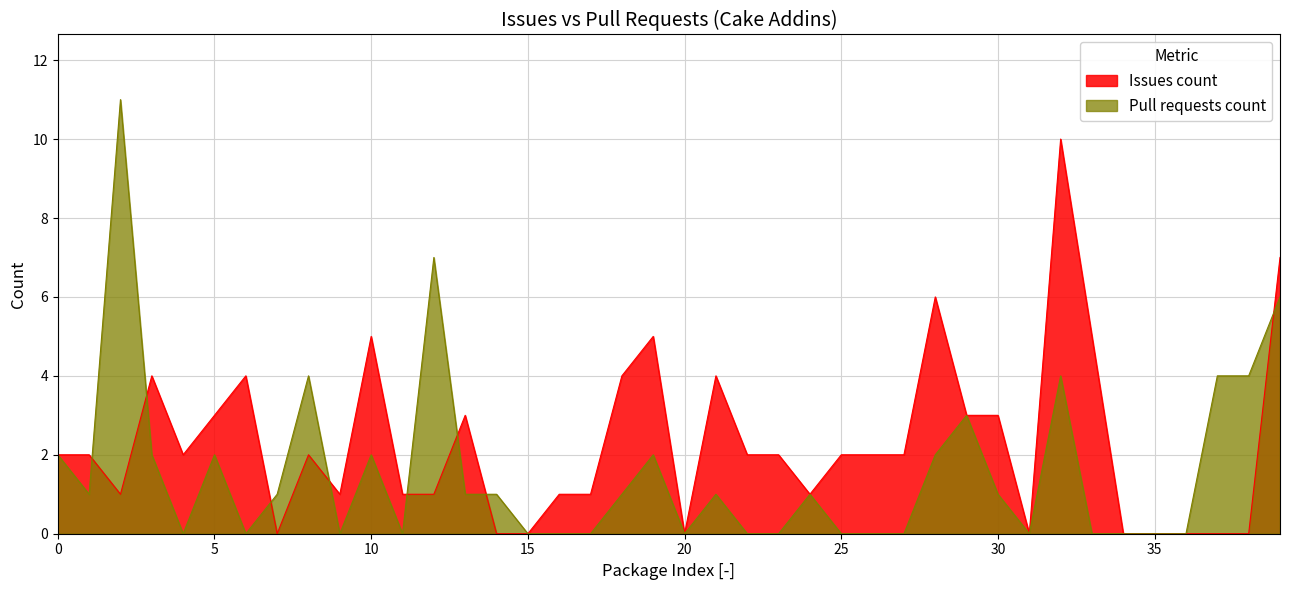

True or false: Issues count and Pull requests count intersect in this chart.

True